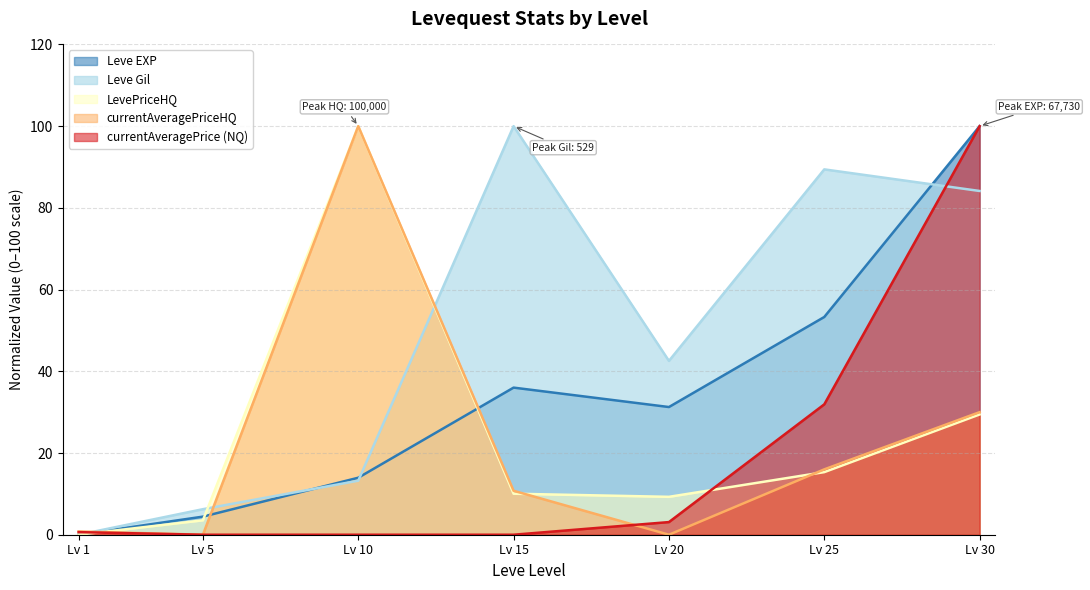

What is the value of the LevePriceHQ point at the 2nd from the left?

3.5